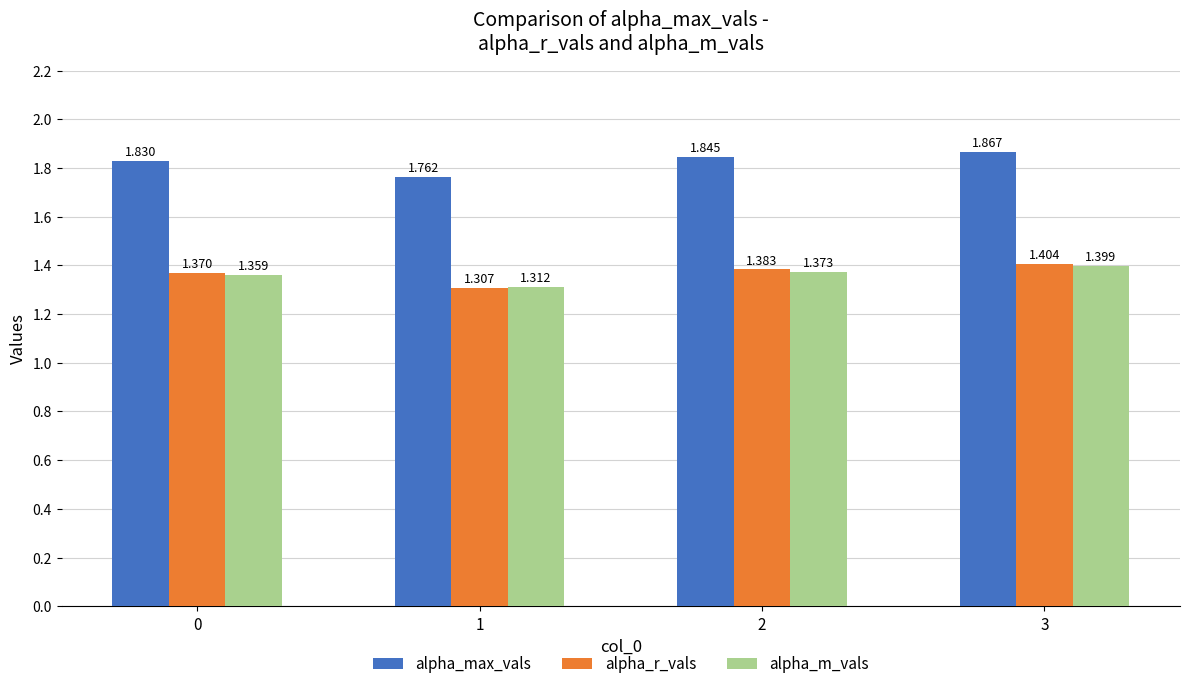

Which series has the largest total across all categories?

alpha_max_vals